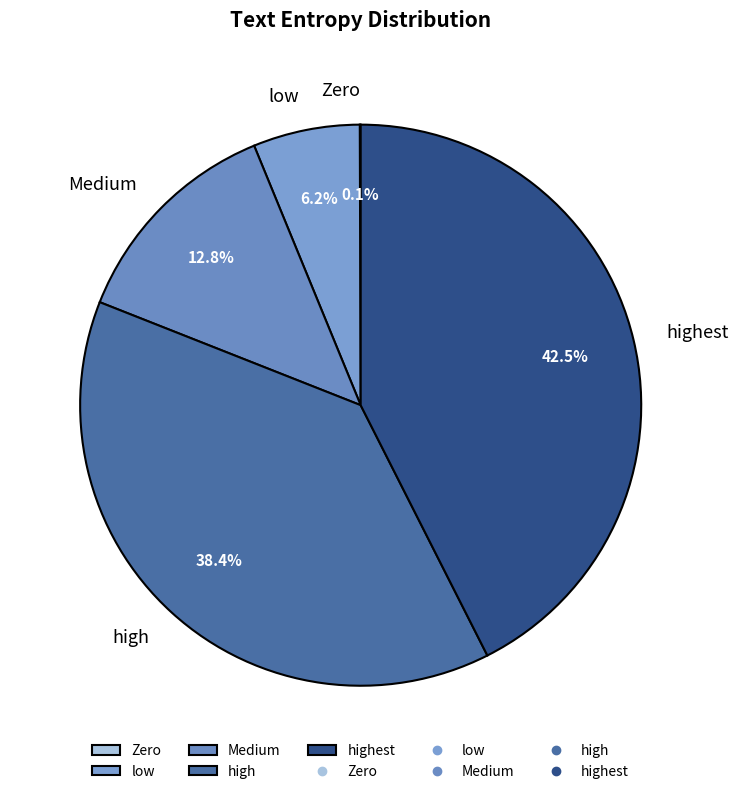

How much of the chart is everything except high?

61.5%